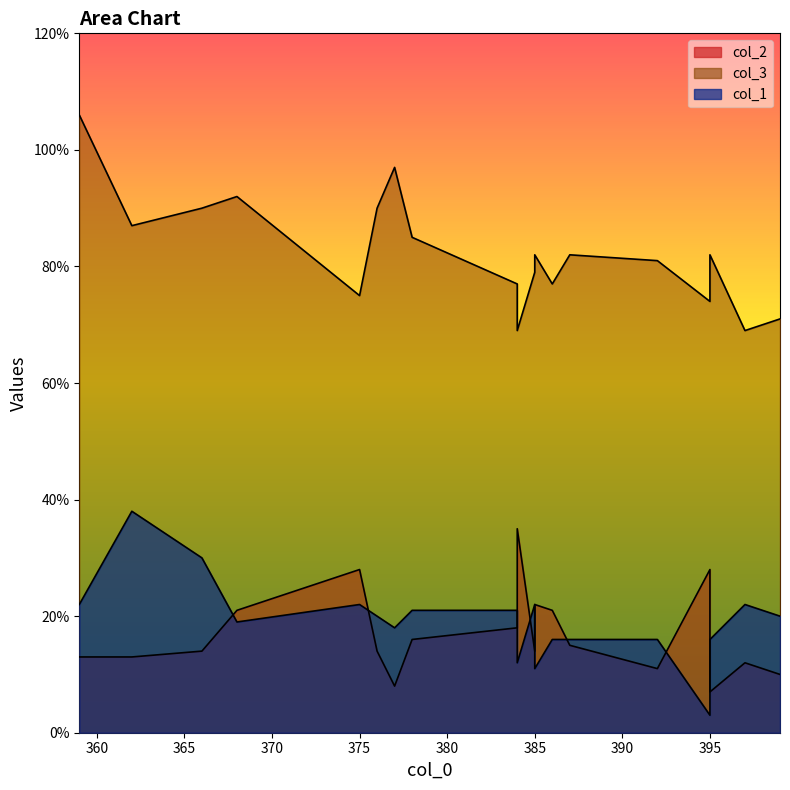

Reading right to left, list all the values displayed in this chart.

col_2: 362=13	395=7	385=14	378=16	386=21	366=14	359=13	376=14	368=21	397=12	377=8	392=11	384=18	399=10	375=28	385=22	387=15	395=28	384=35
col_3: 362=87	395=82	385=79	378=85	386=77	366=90	359=106	376=90	368=92	397=69	377=97	392=81	384=77	399=71	375=75	385=82	387=82	395=74	384=69
col_1: 362=38	395=16	385=22	378=21	386=16	366=30	359=22	376=20	368=19	397=22	377=18	392=16	384=21	399=20	375=22	385=11	387=16	395=3	384=12